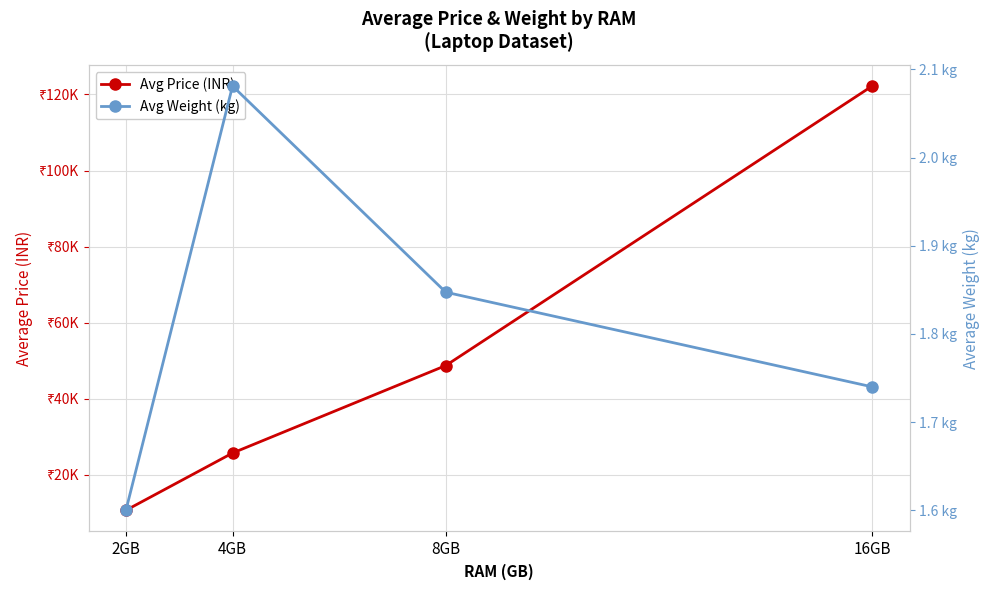

What is the label of the 2nd point from the right?

8GB